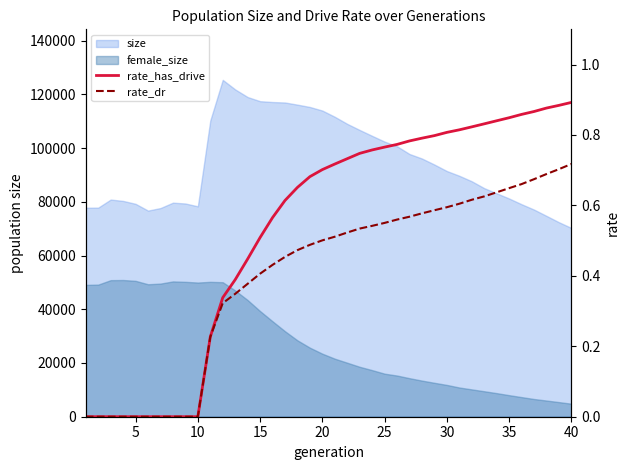

What is the value of the rate_has_drive point at the 28th from the left?

0.8